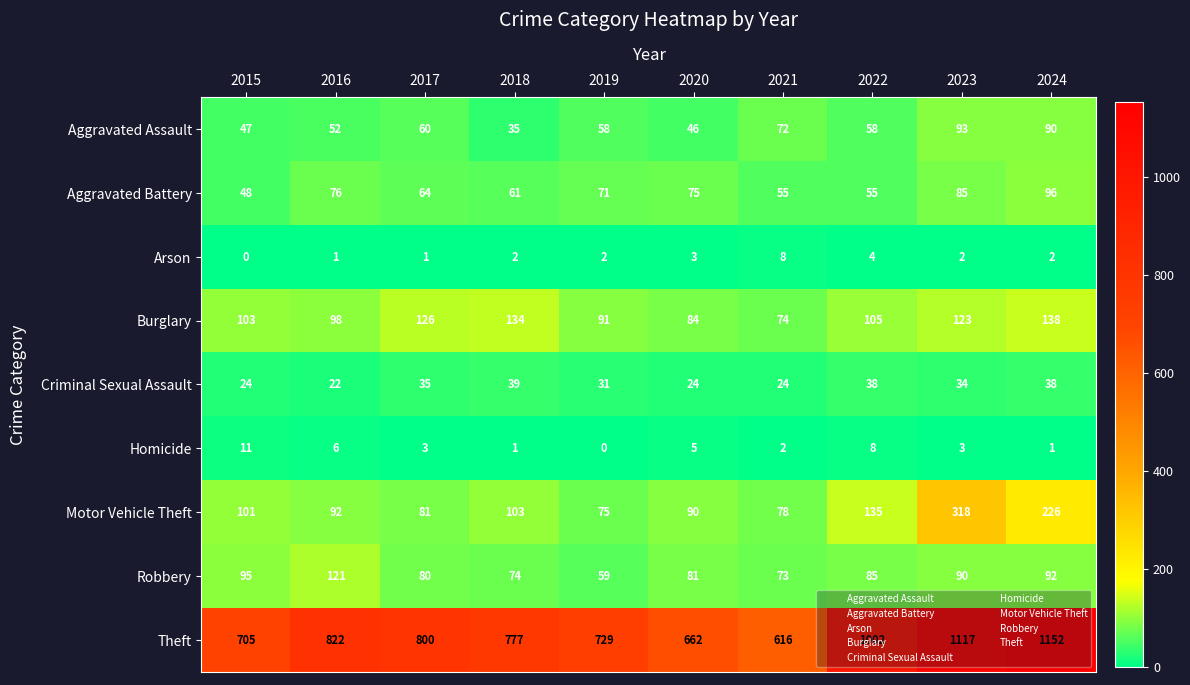

What is the total value across all series at 2020?

1070